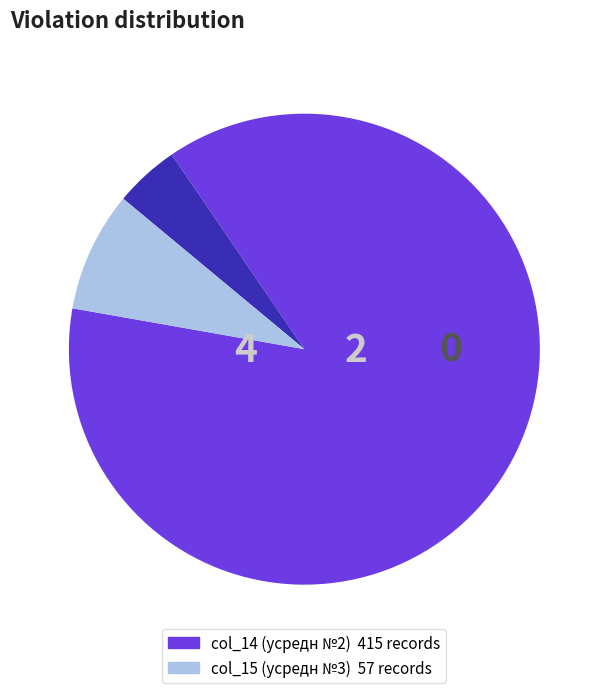

Is there any slice that represents more than half of the pie?

Yes